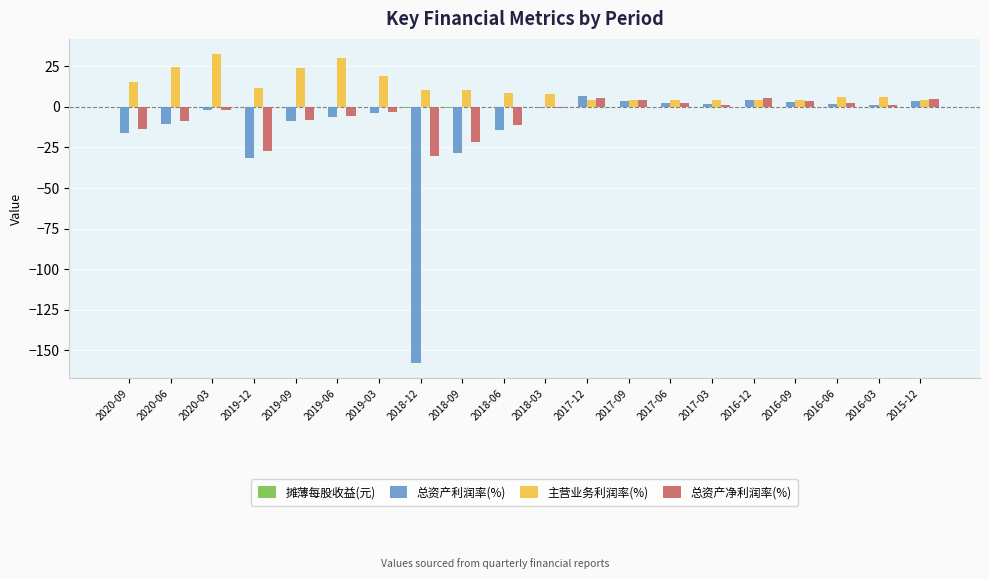

Where is 总资产利润率(%) nearest to the value -75?

2019-12